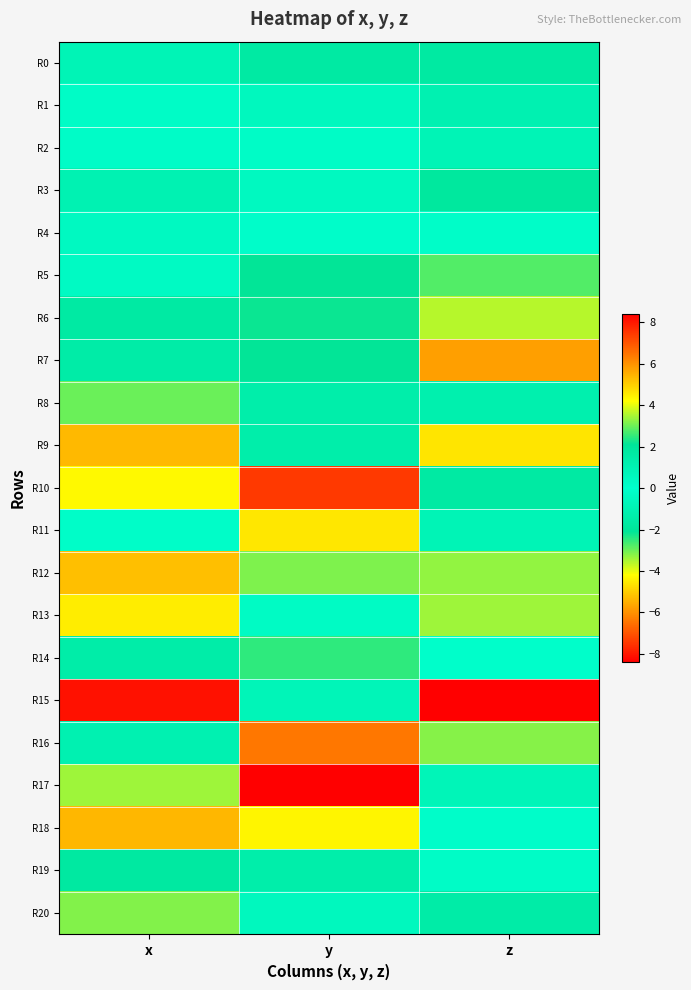

What is the greatest value displayed?

8.4